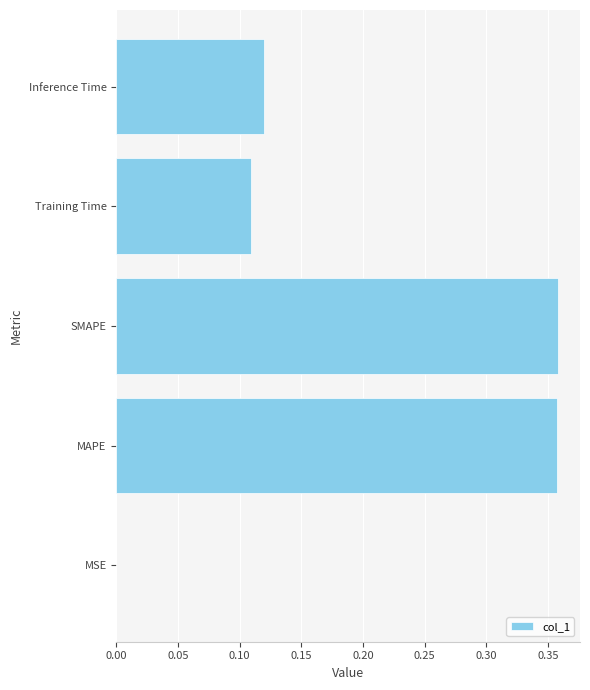

What is the sum of all values?

0.9